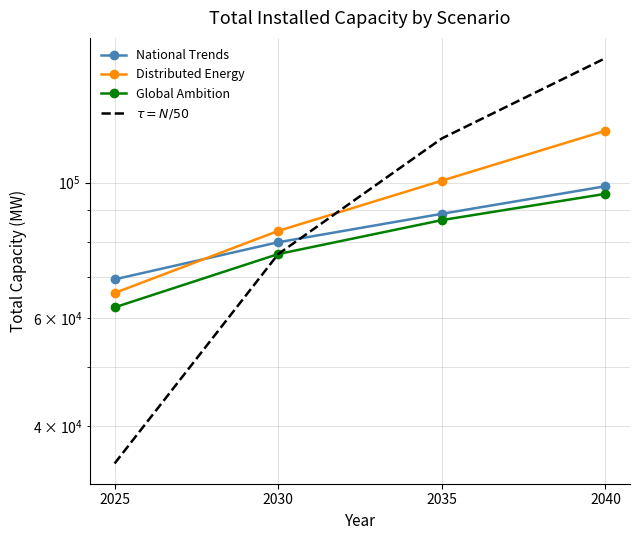

What is the approximate value of National Trends at 2030?

79856.0